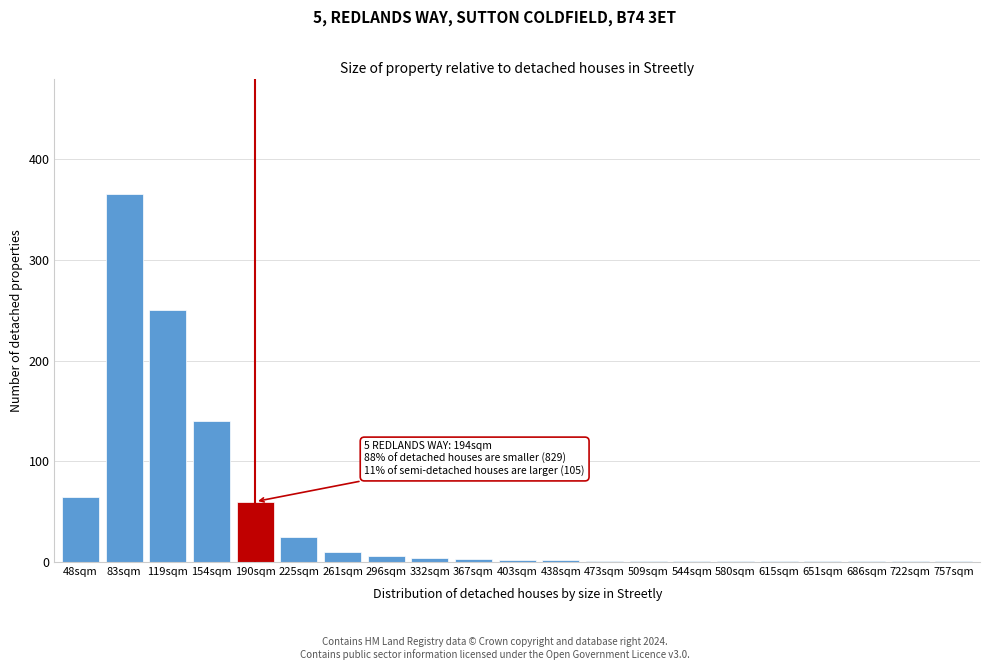

What is the maximum value shown in the chart?

365